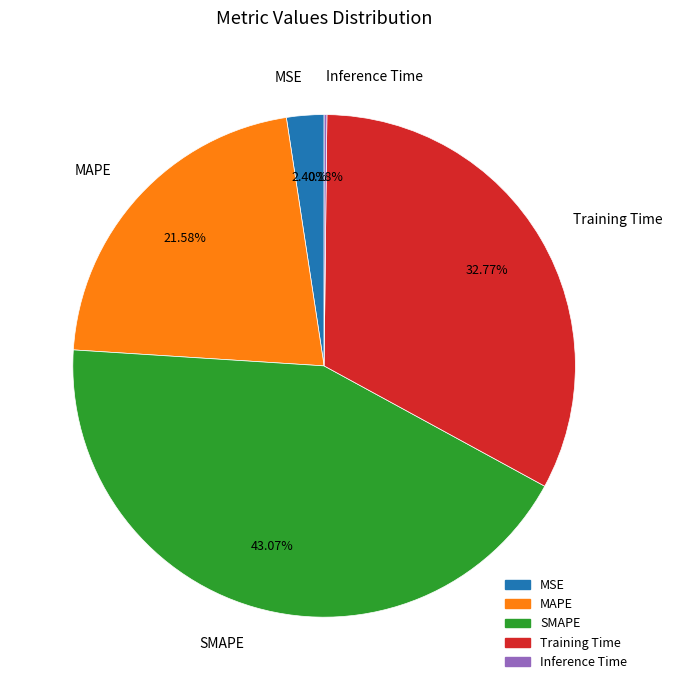

True or false: Training Time accounts for 33% of the total.

True